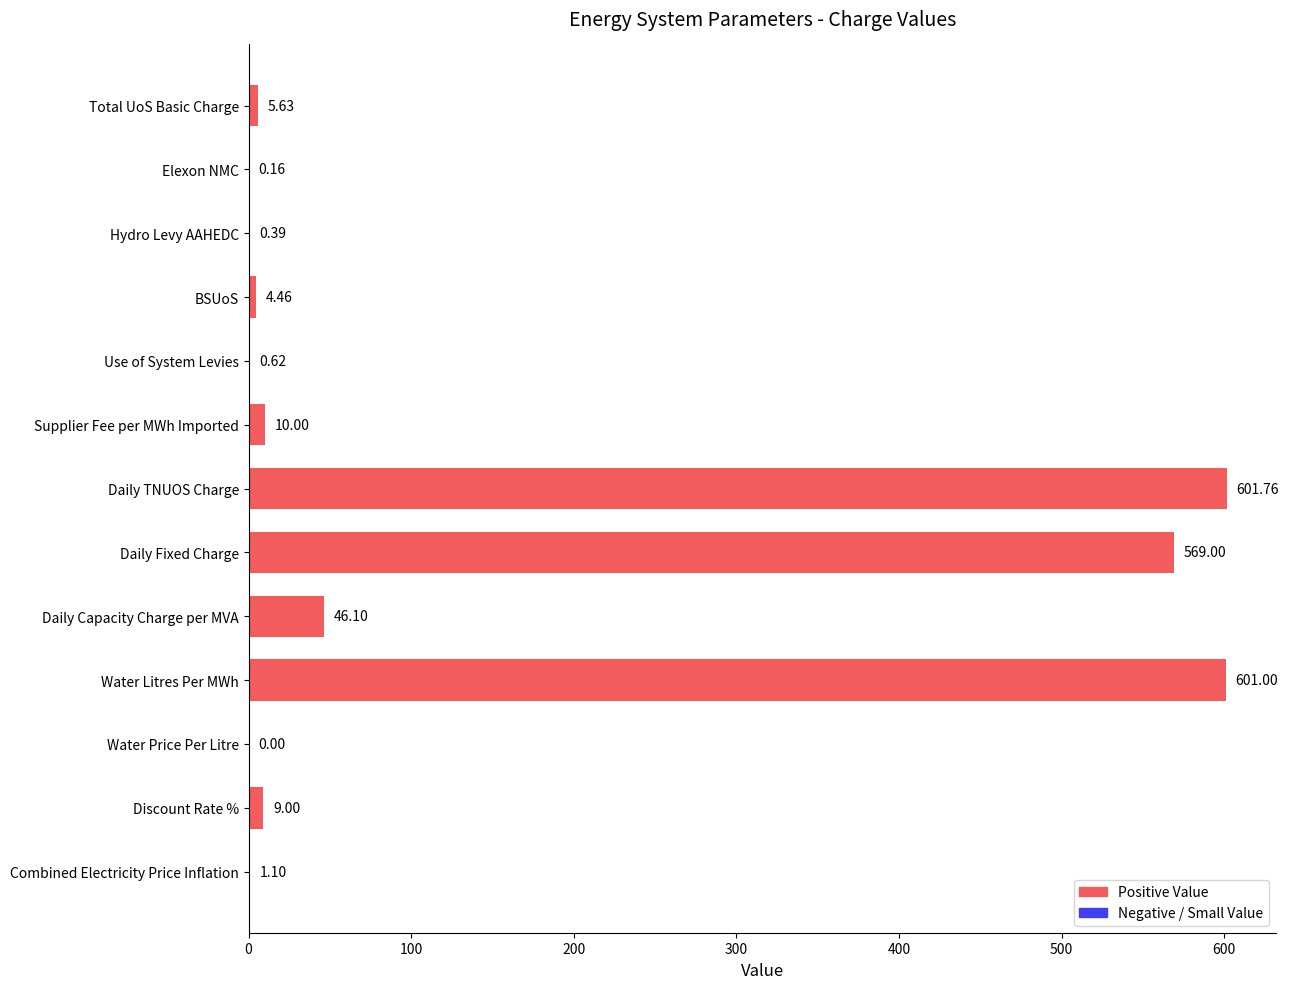

Where is the data nearest to the value 300?

Daily Capacity Charge per MVA